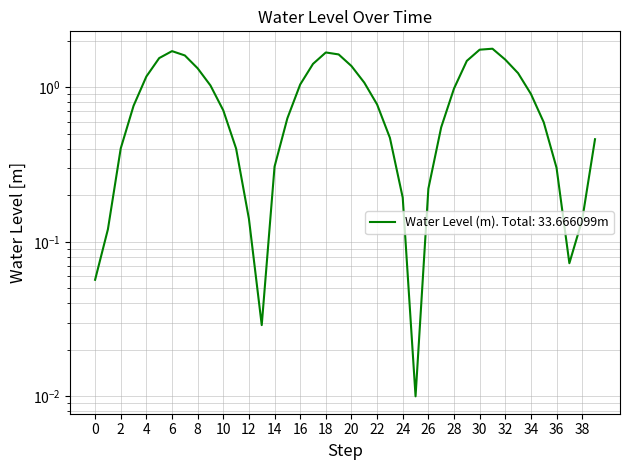

How many interior local valleys (lower than both neighbors) does the data have?

3